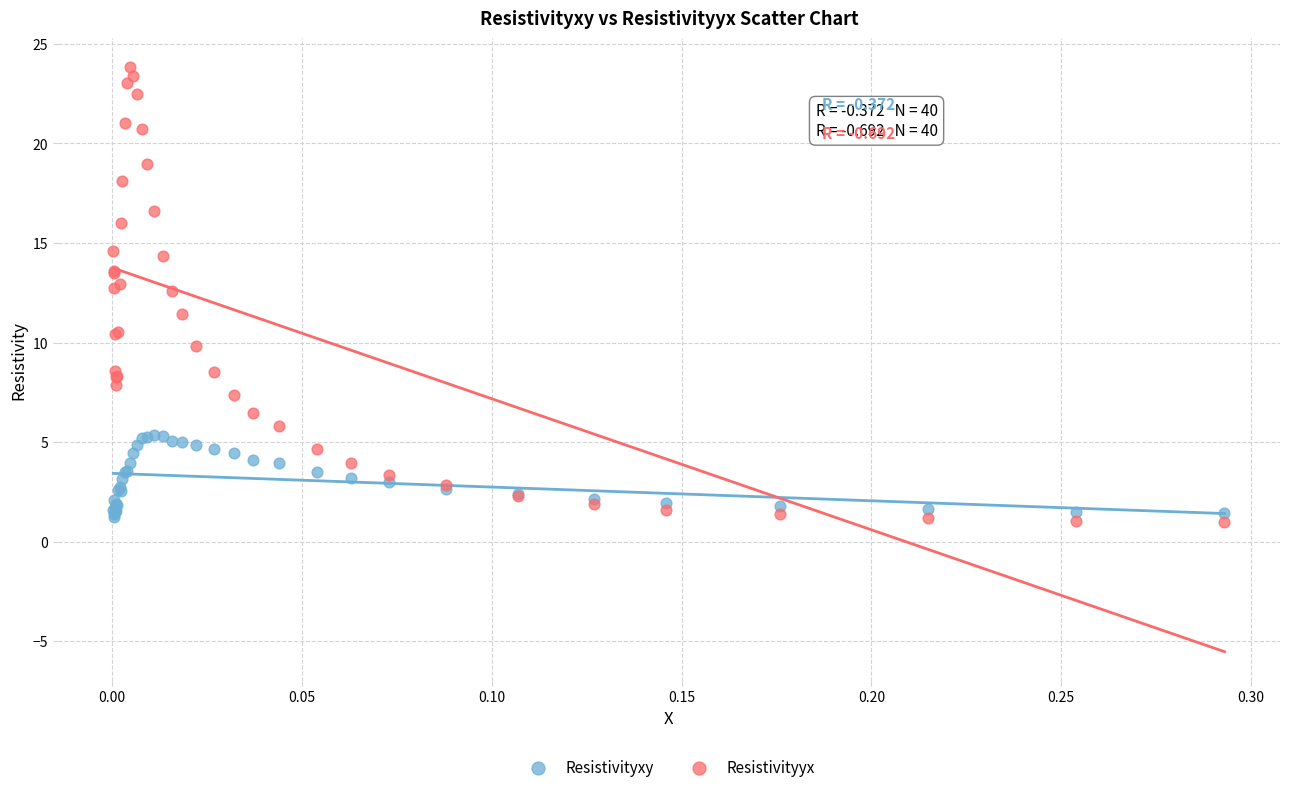

Which series reaches the maximum Y coordinate?

Resistivityyx